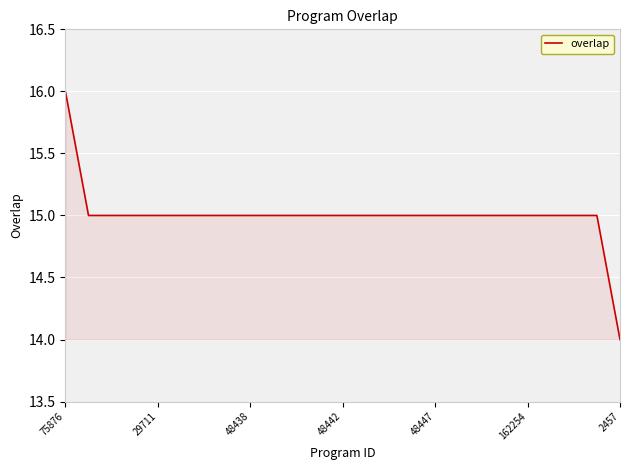

What is the greatest value displayed?

16